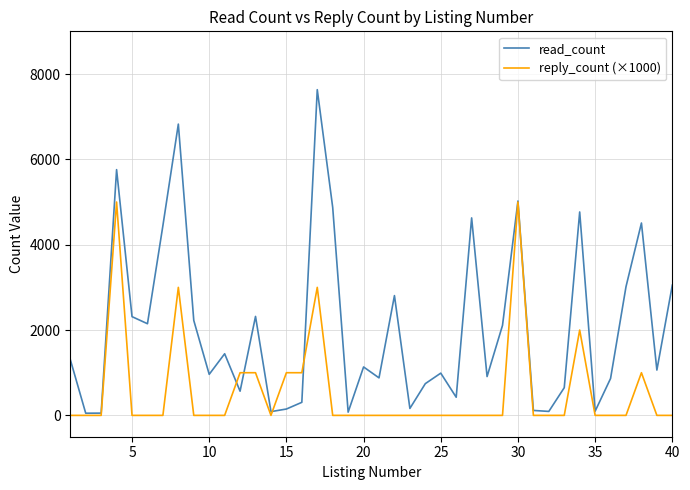

Which series has the widest spread of values?

read_count